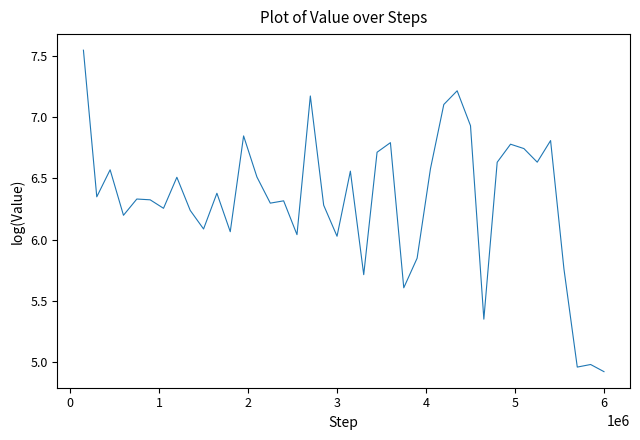

What is the smallest value displayed?

4.9